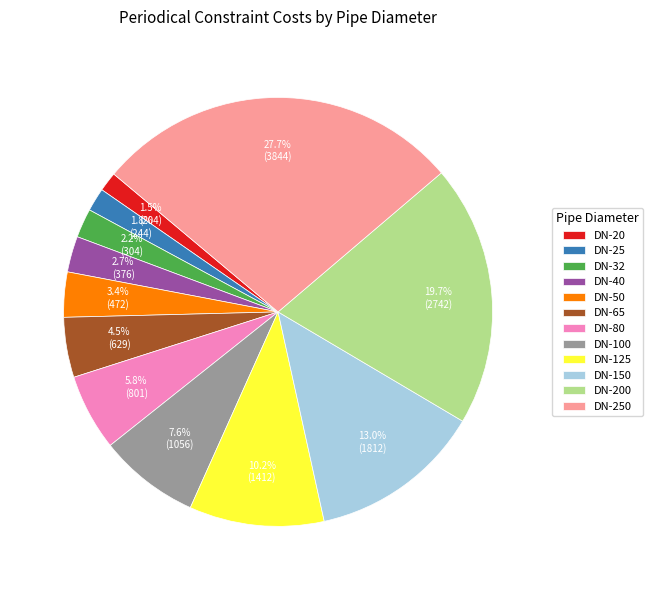

Is there any slice that represents more than half of the pie?

No